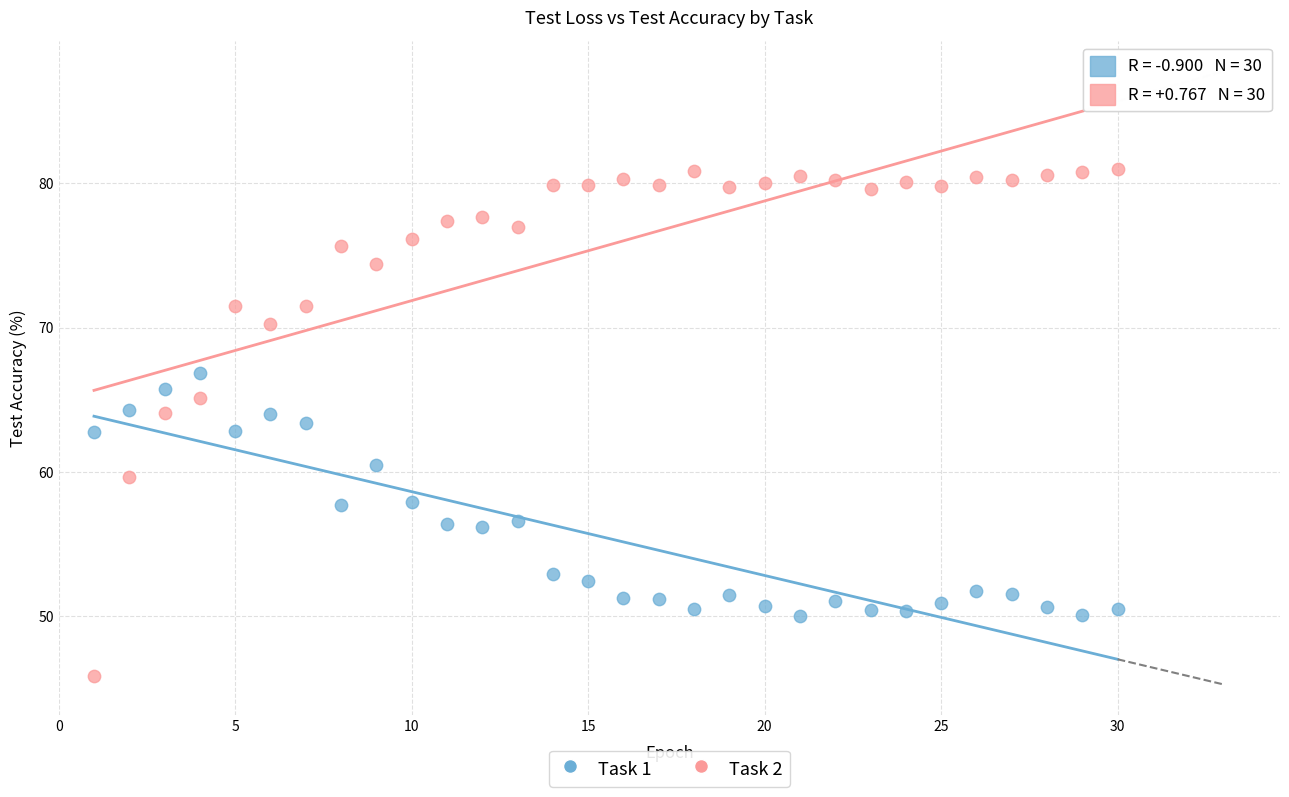

Which series reaches the maximum Y coordinate?

Task 2